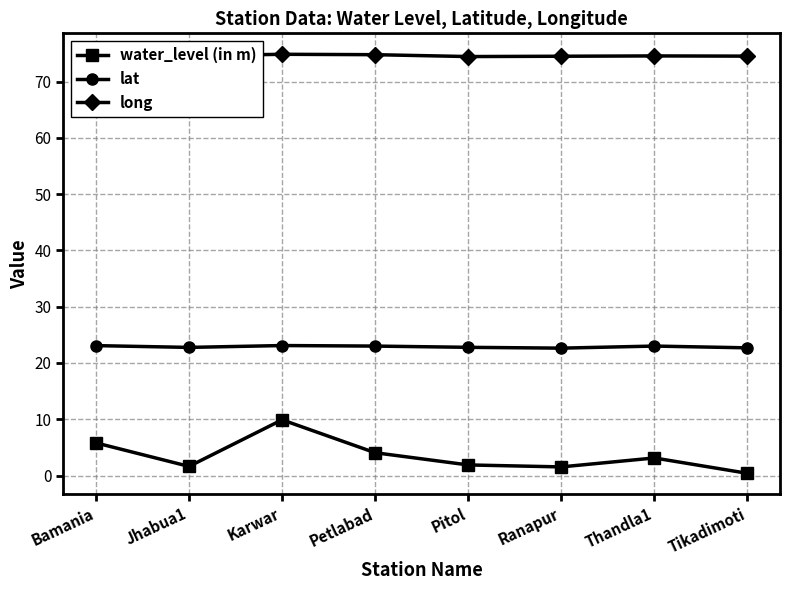

Which series has the largest total across all categories?

long